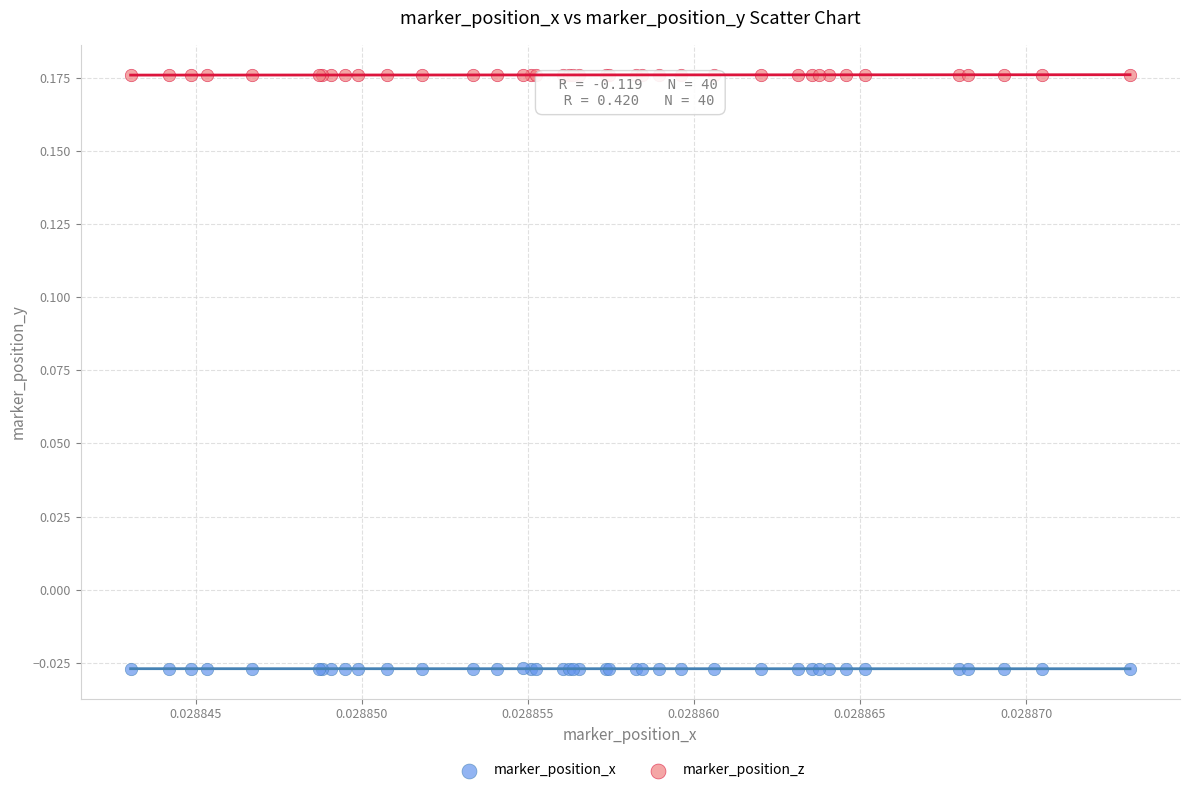

Which series reaches the minimum Y coordinate?

marker_position_x